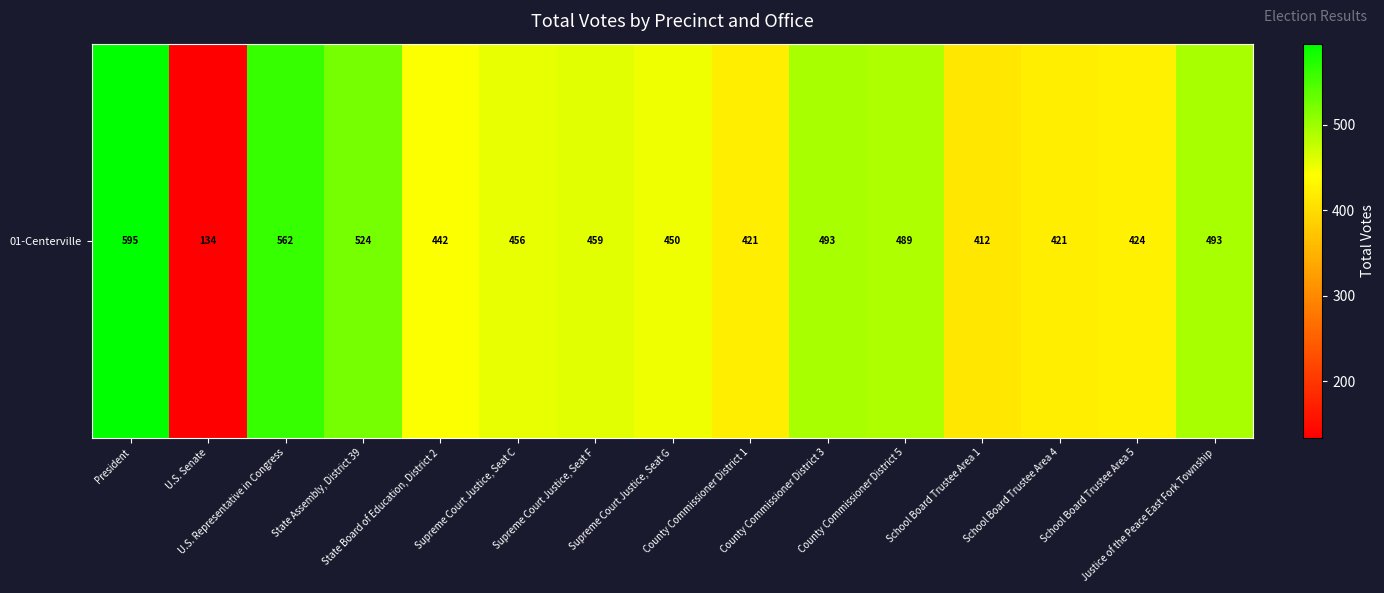

The chart shows a value of 850 at Justice of the Peace East Fork Township. True or false?

False